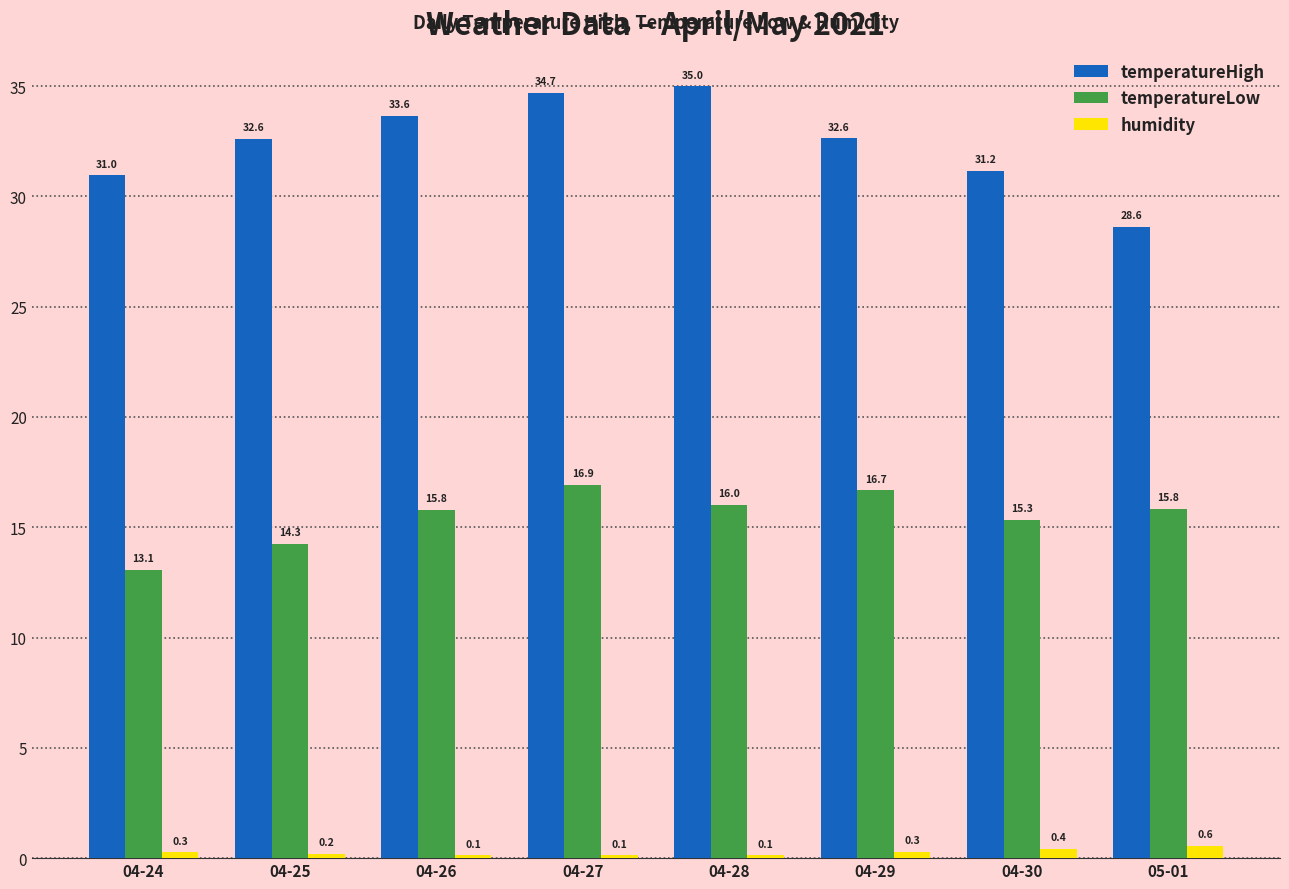

Which series changed the most between 04-27 and 04-28?

temperatureLow